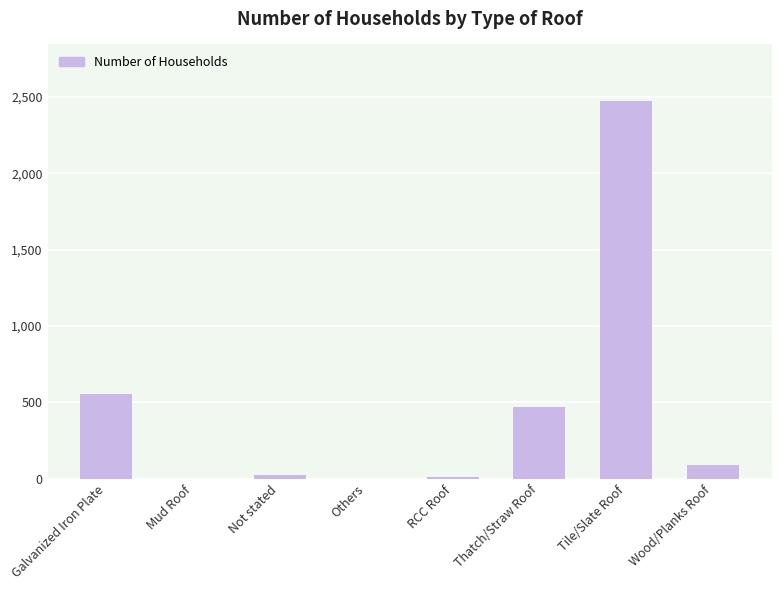

Are the bars horizontal?

No